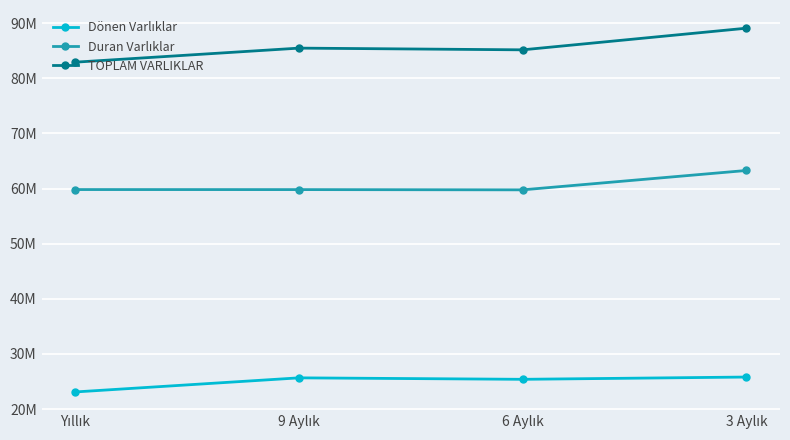

At 6 Aylık, list the series in order from smallest to largest.

Dönen Varlıklar, Duran Varlıklar, TOPLAM VARLIKLAR